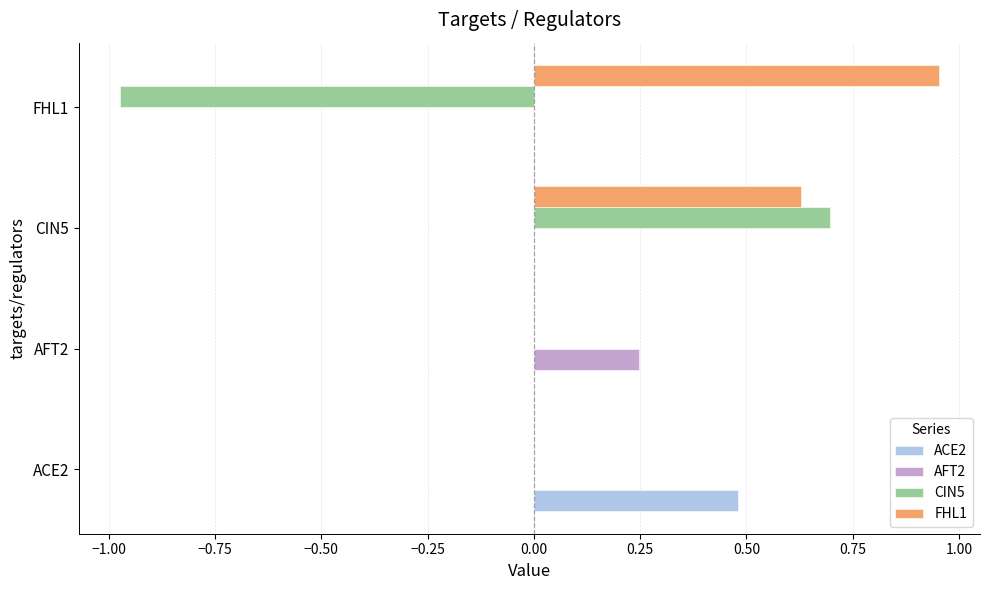

At which label does FHL1 reach its peak?

FHL1